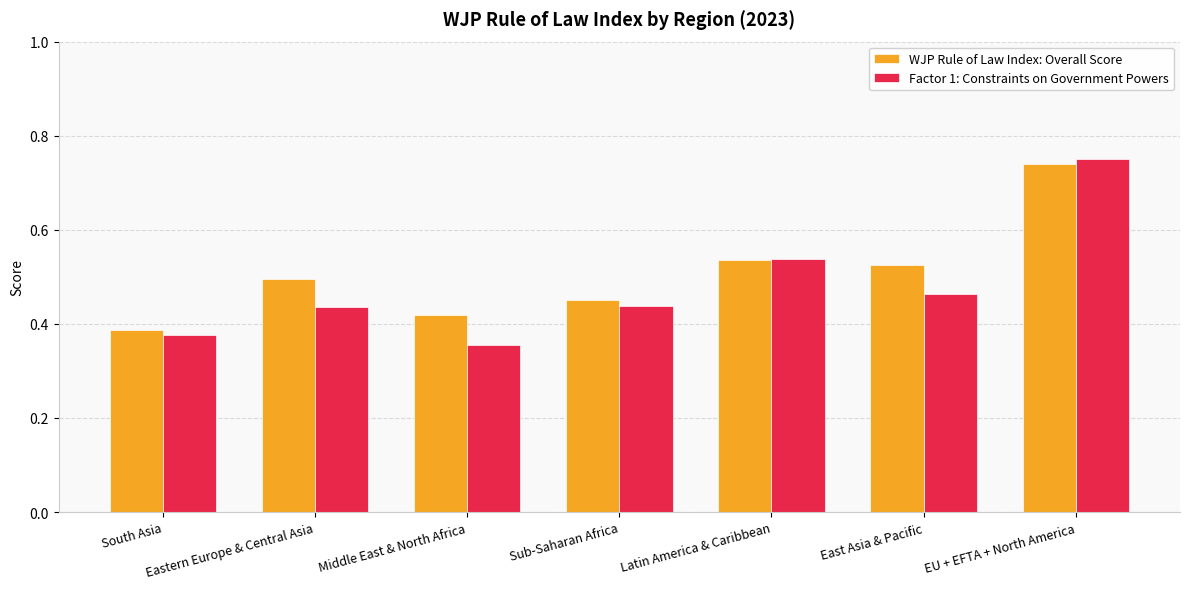

At East Asia & Pacific, list the series in order from smallest to largest.

Factor 1: Constraints on Government Powers, WJP Rule of Law Index: Overall Score